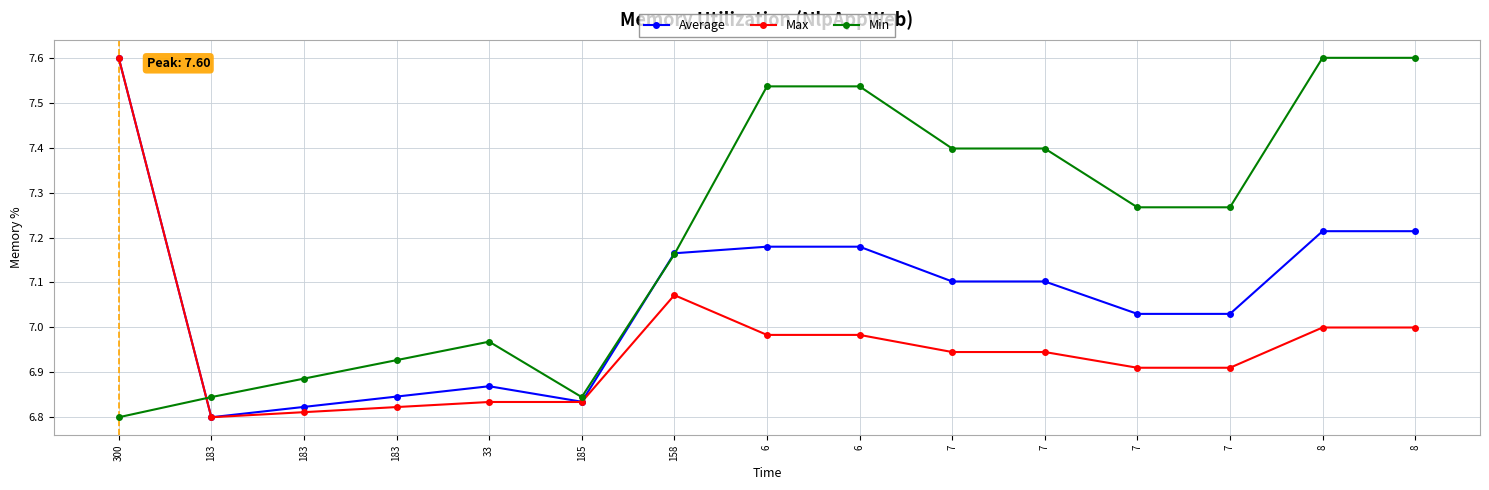

True or false: Max and Min intersect in this chart.

True